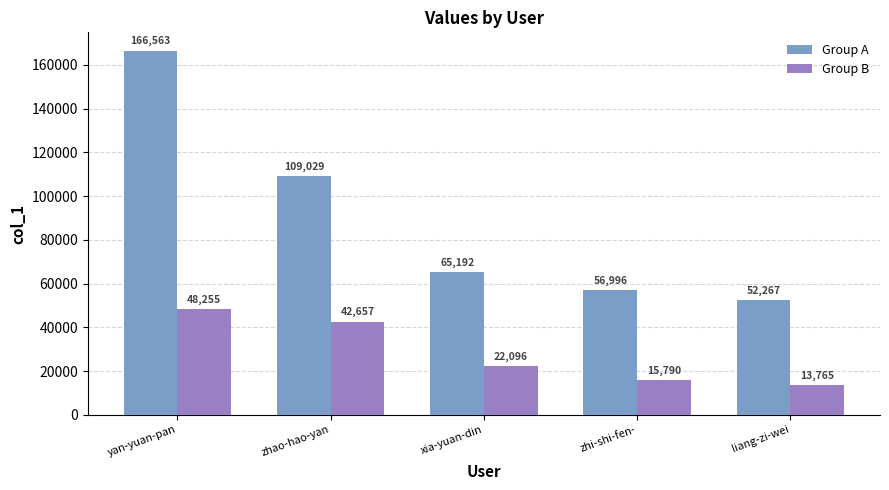

How many groups of bars are there?

5